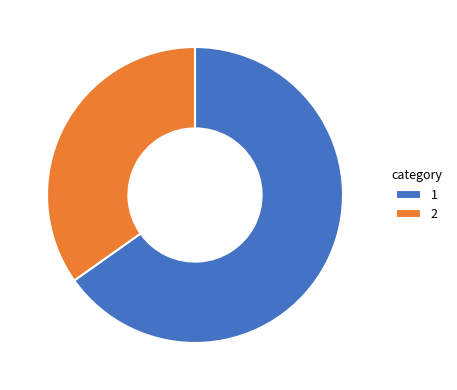

Rank the categories by value from highest to lowest.

1, 2